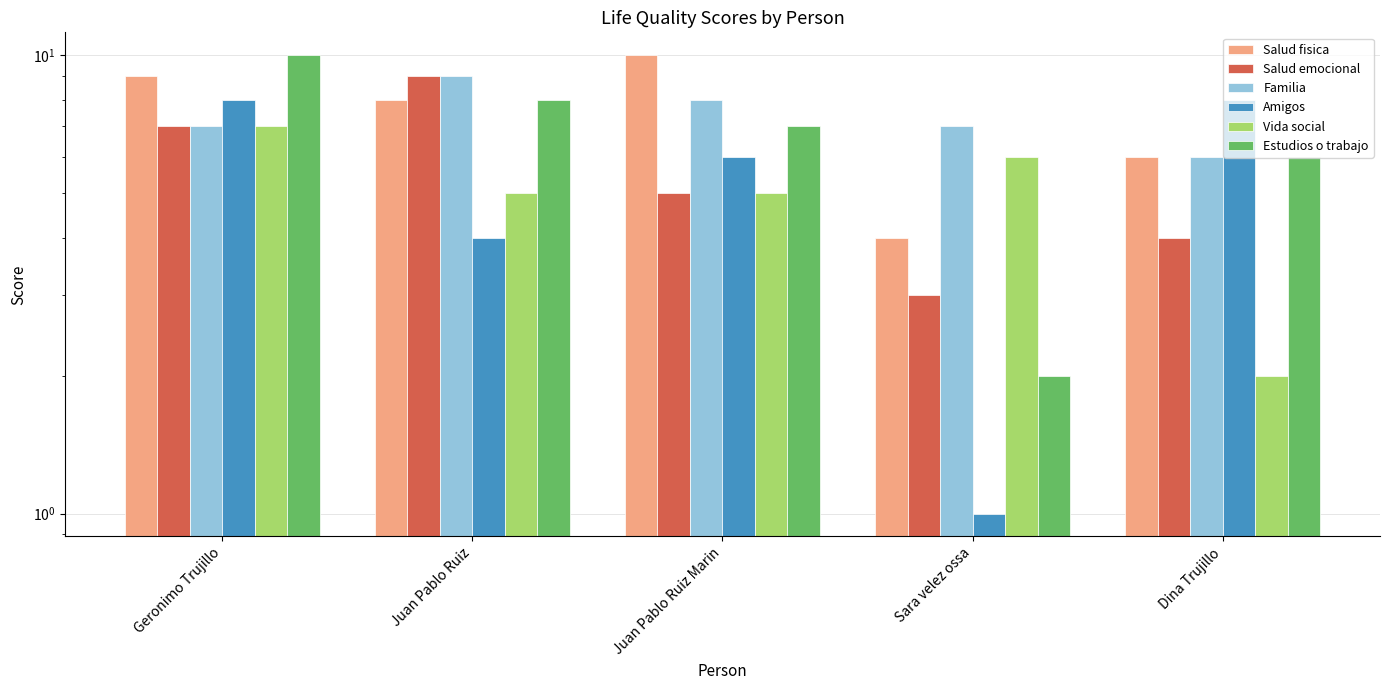

The value of Salud emocional at Juan Pablo Ruiz is 9. True or false?

True